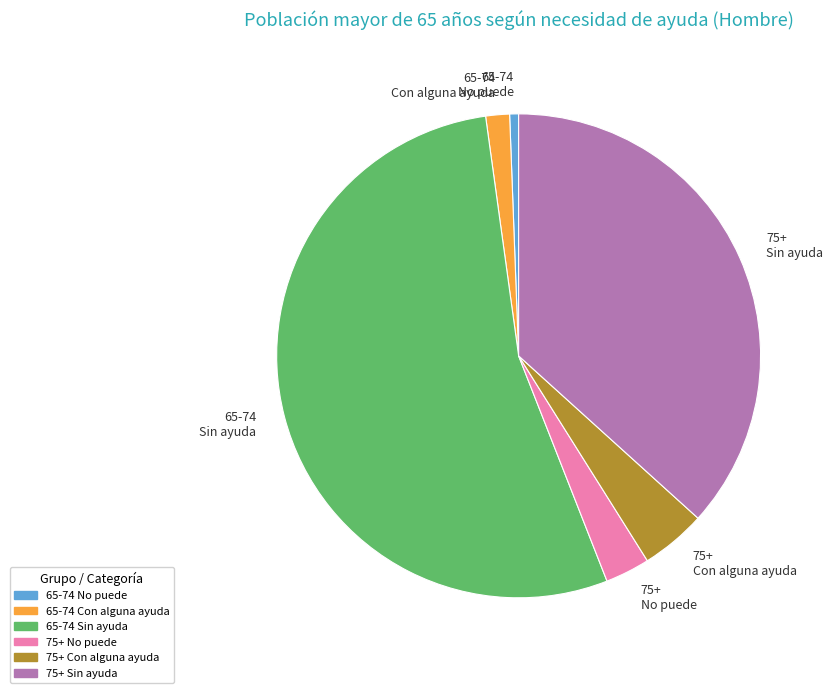

The 65-74 Con alguna ayuda slice represents 34% of the pie. True or false?

False